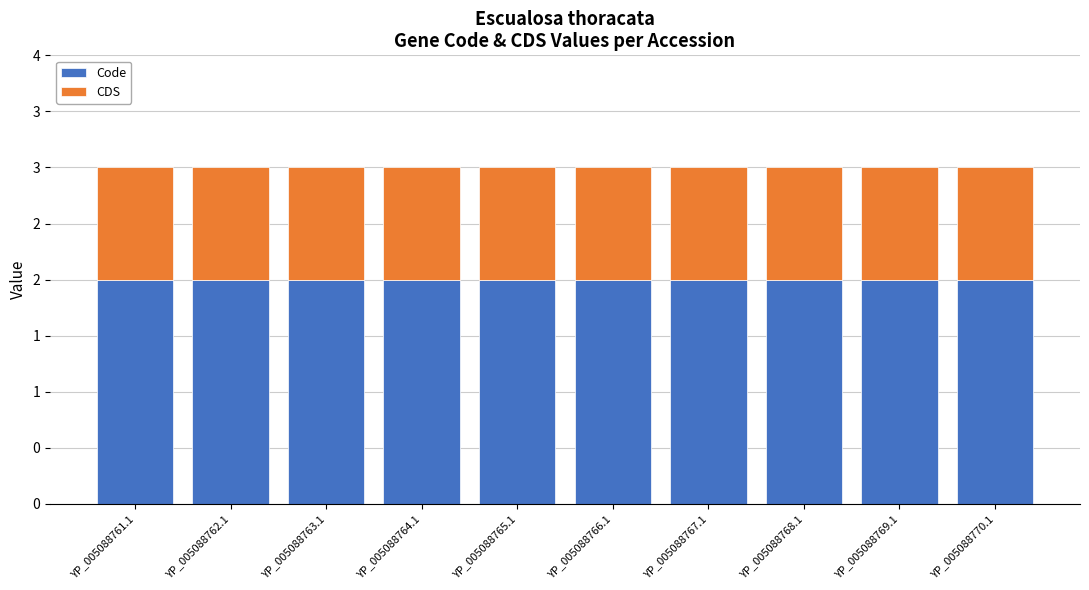

What is the label of the 8th bar from the left?

YP_005088768.1